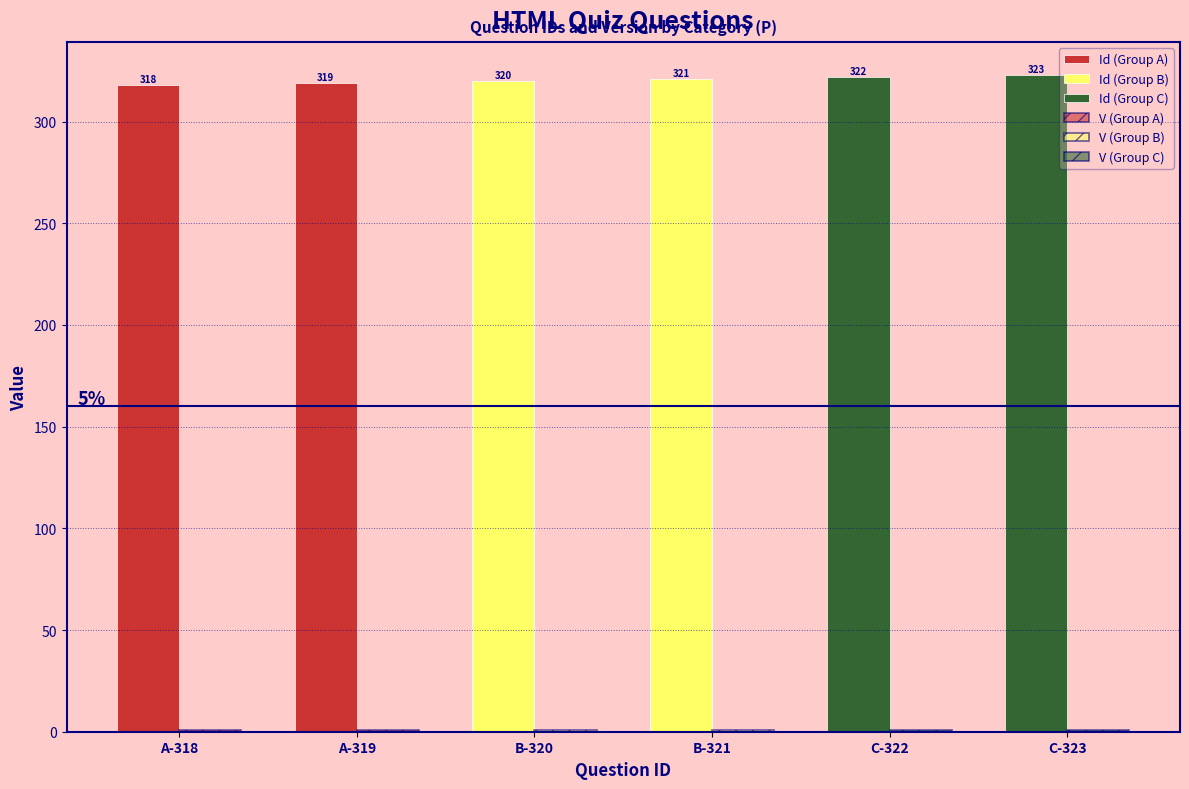

Which category has the highest value in the V series?

A-318